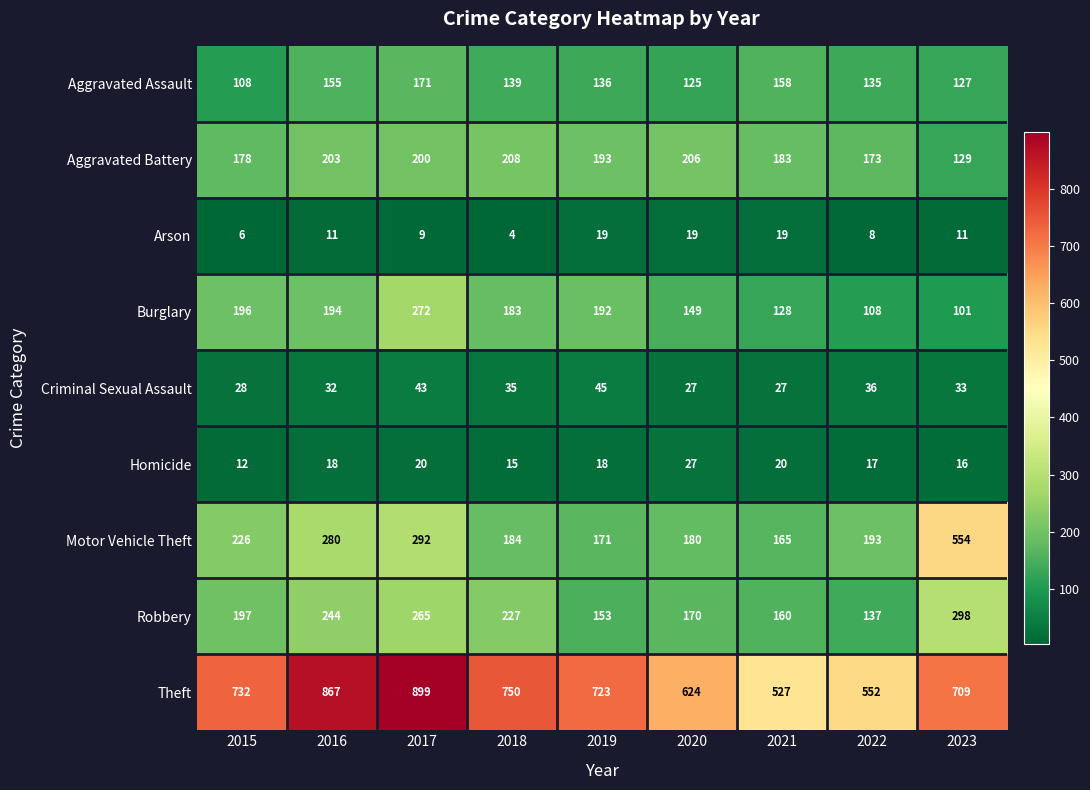

The value of Criminal Sexual Assault at 2021 is 27. True or false?

True